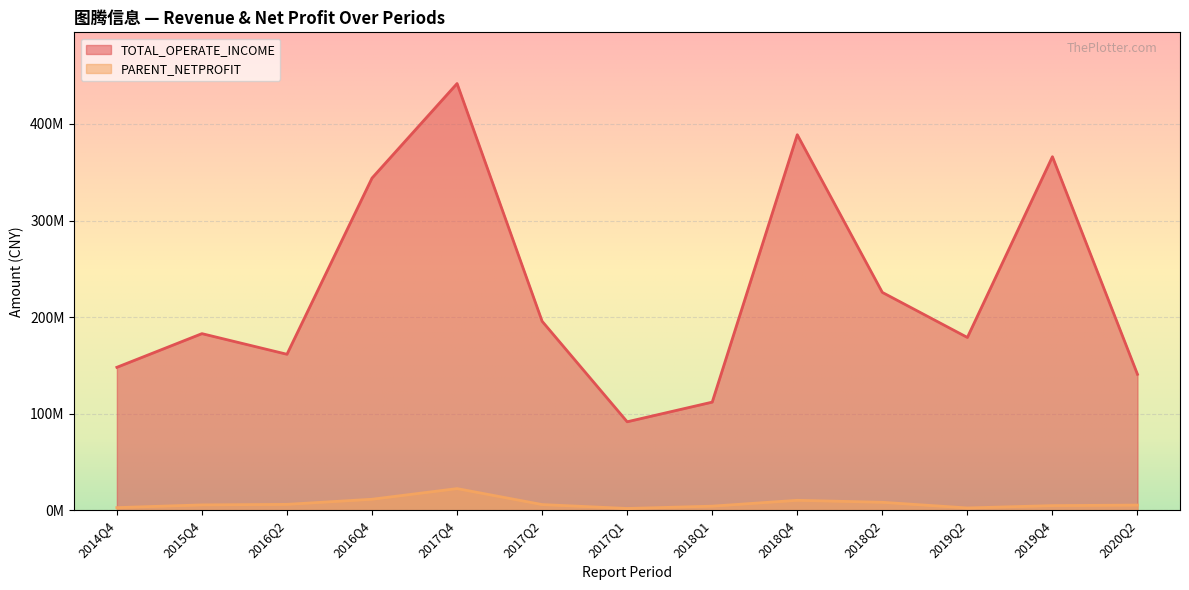

Rank the series by their average value, from lowest to highest.

PARENT_NETPROFIT, TOTAL_OPERATE_INCOME